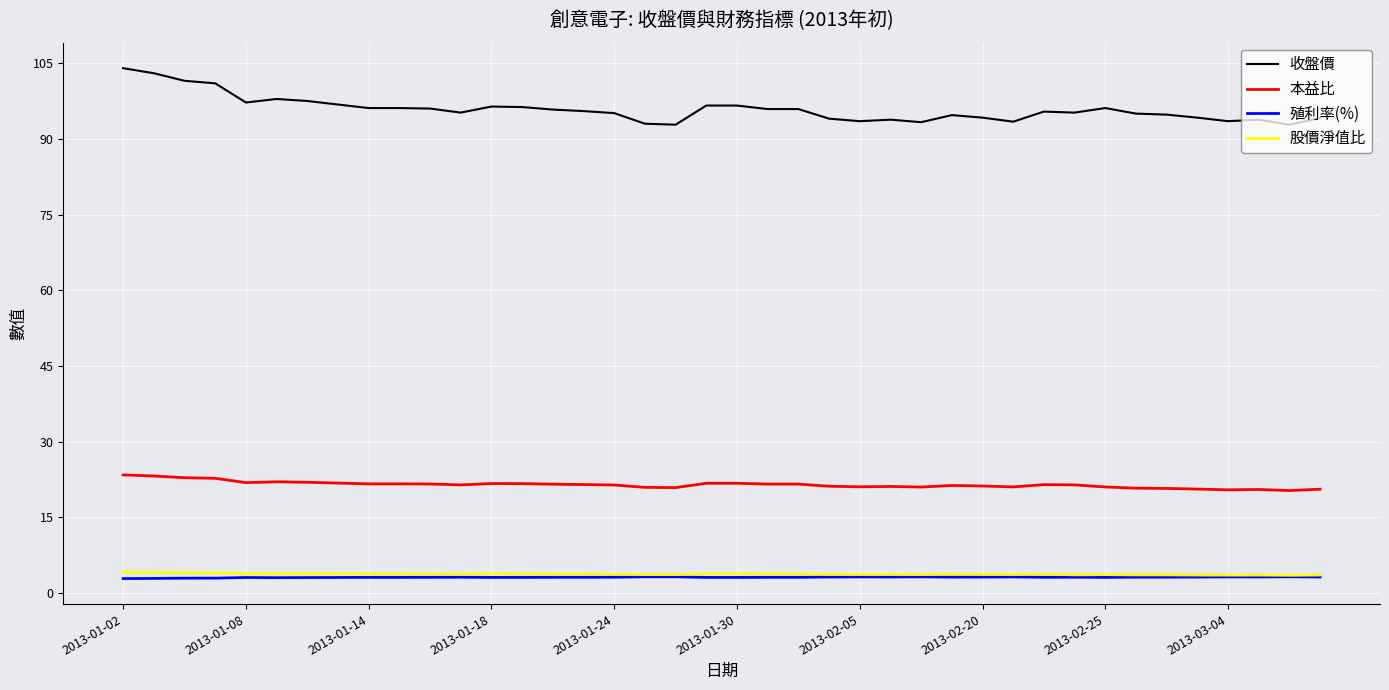

What is the maximum value shown in the chart?

104.0